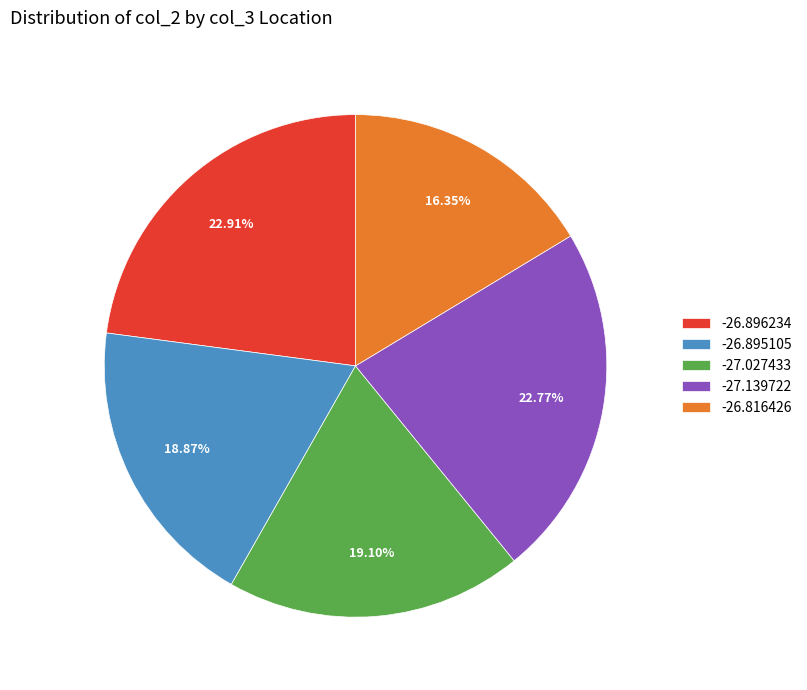

The -27.027433 slice represents 25% of the pie. True or false?

False